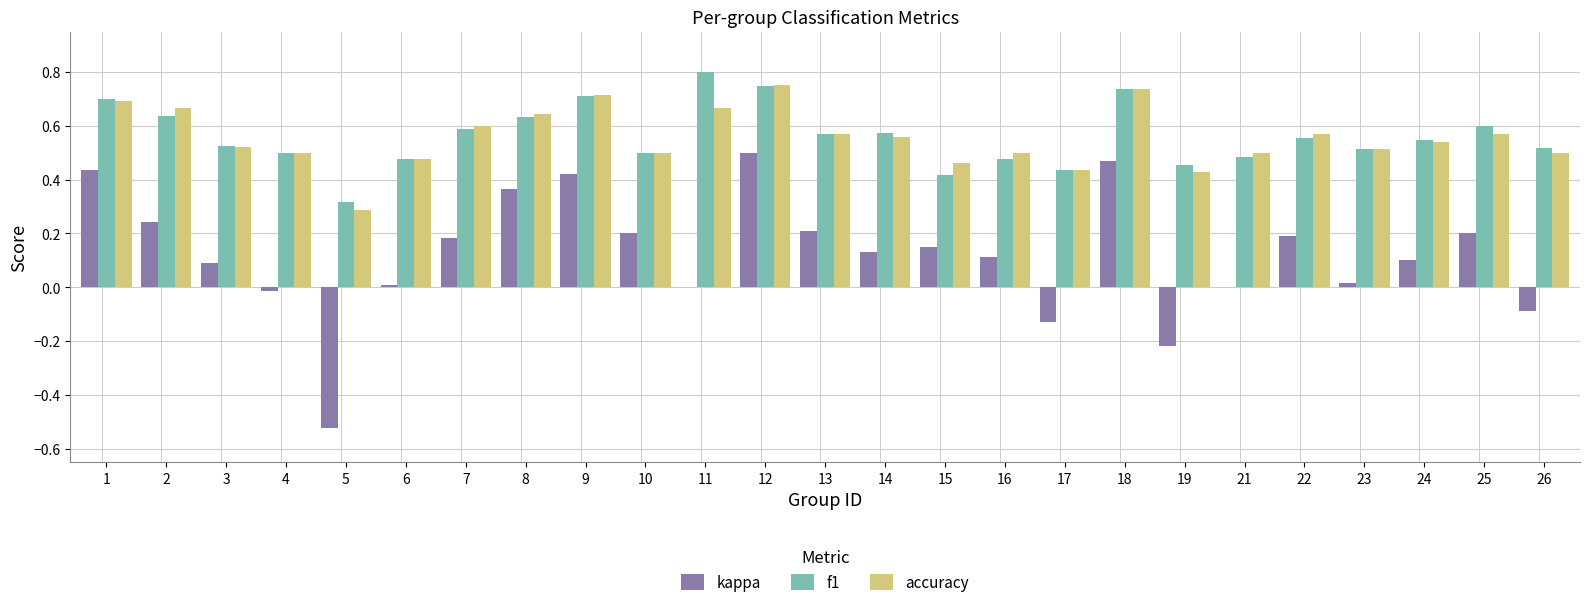

How many categories are shown in the chart?

25